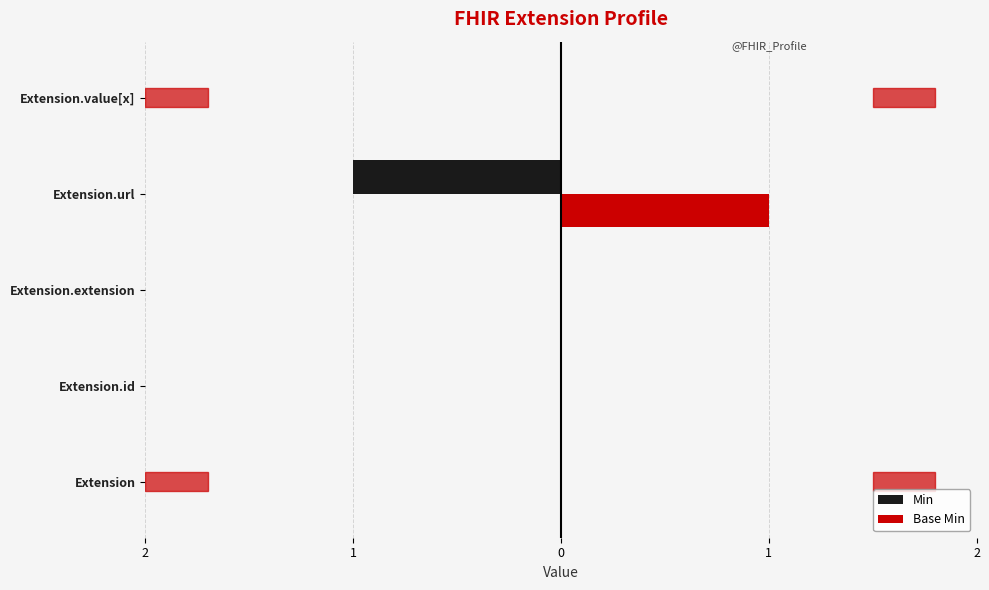

Rank the series by their maximum value, from lowest to highest.

Min, Base Min